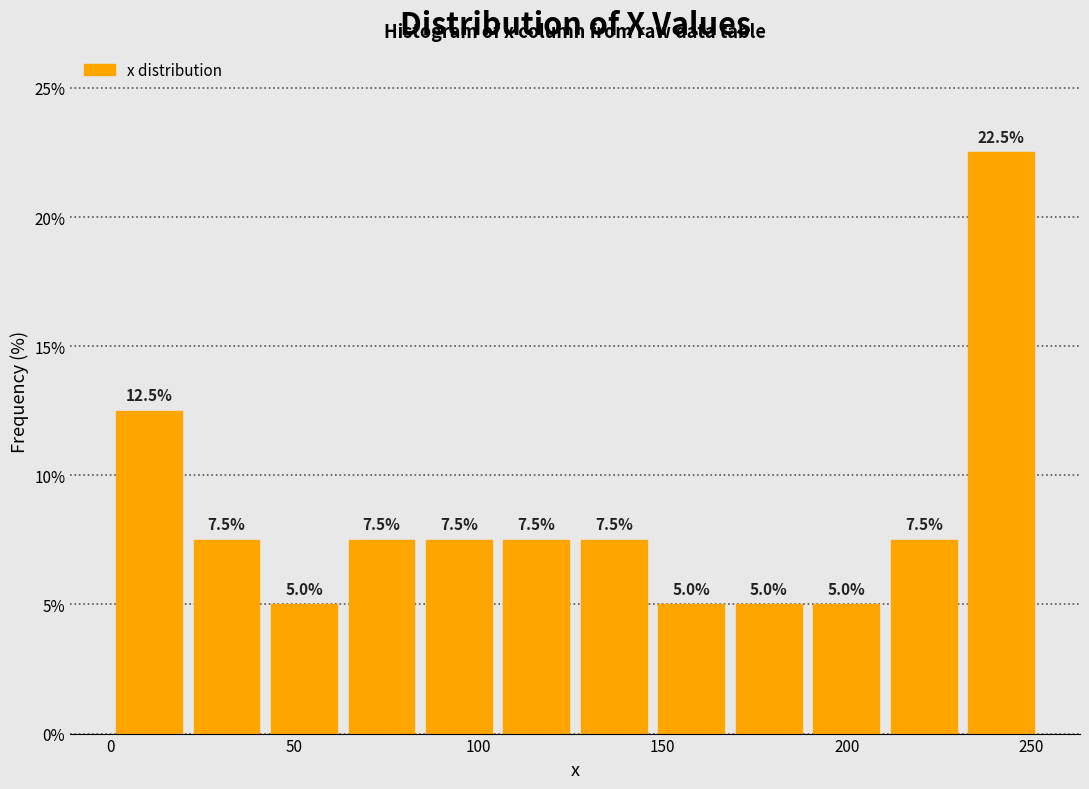

How tall is the bar that spans 20 to 40 on the x-axis? The bar edges are not printed on the chart, so give them approximately, as read against the axis.

7.5